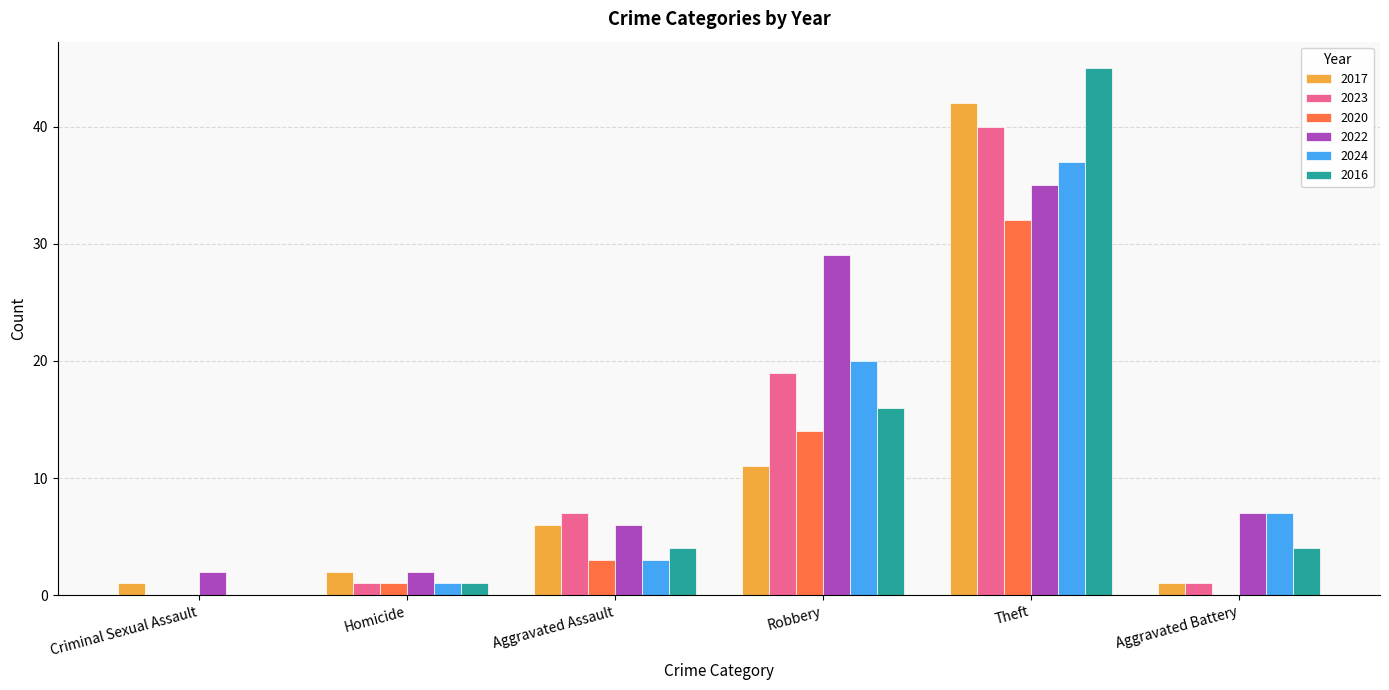

What is the highest value of the 2016 series?

45